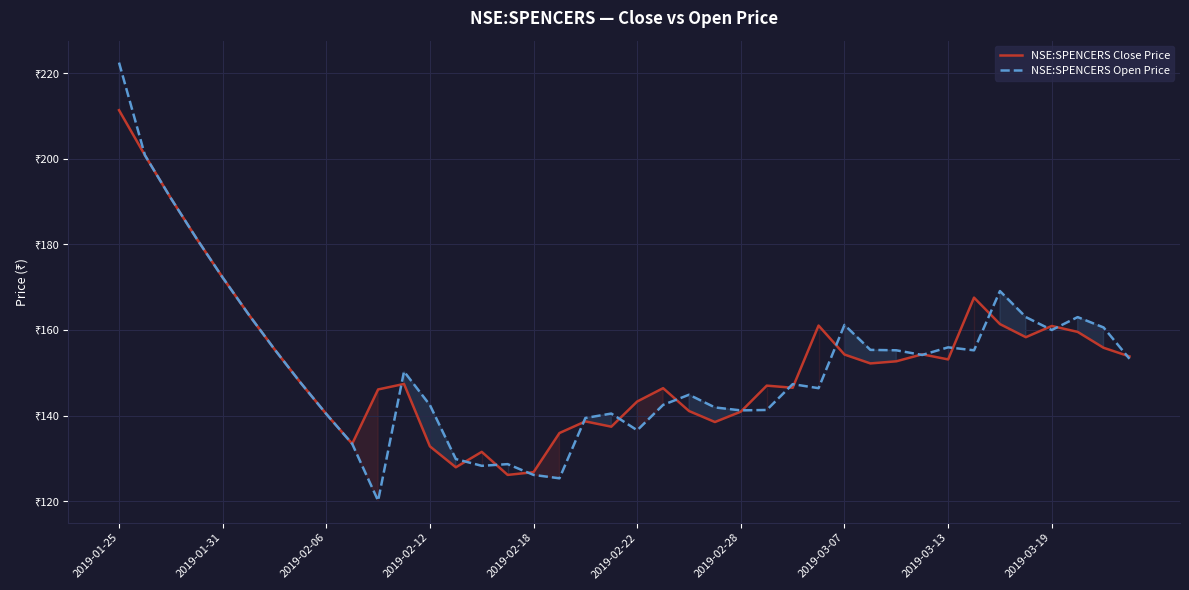

What are all the series names shown in the legend?

NSE:SPENCERS Close Price, NSE:SPENCERS Open Price